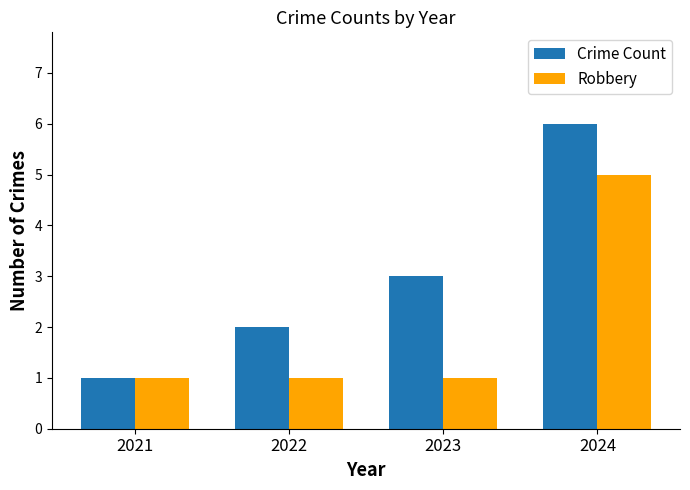

Count the number of categories in the chart.

4